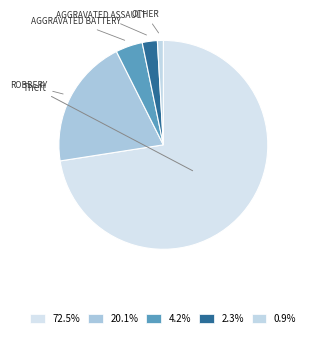

Is there any slice that represents more than half of the pie?

Yes